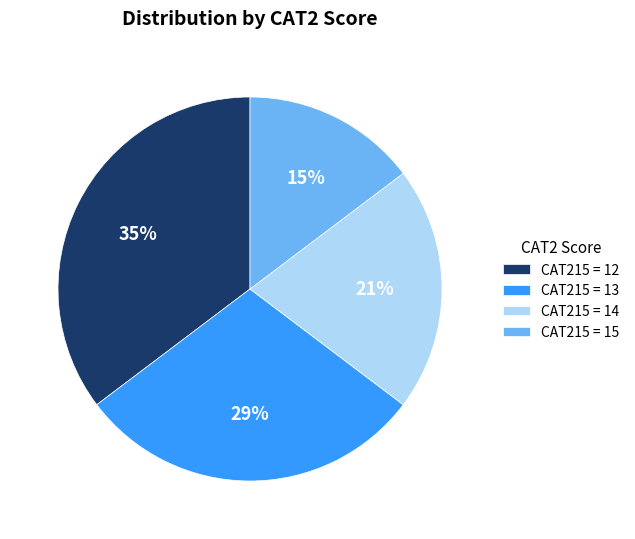

Is the sum of CAT215 = 14 and CAT215 = 12 greater than half?

Yes